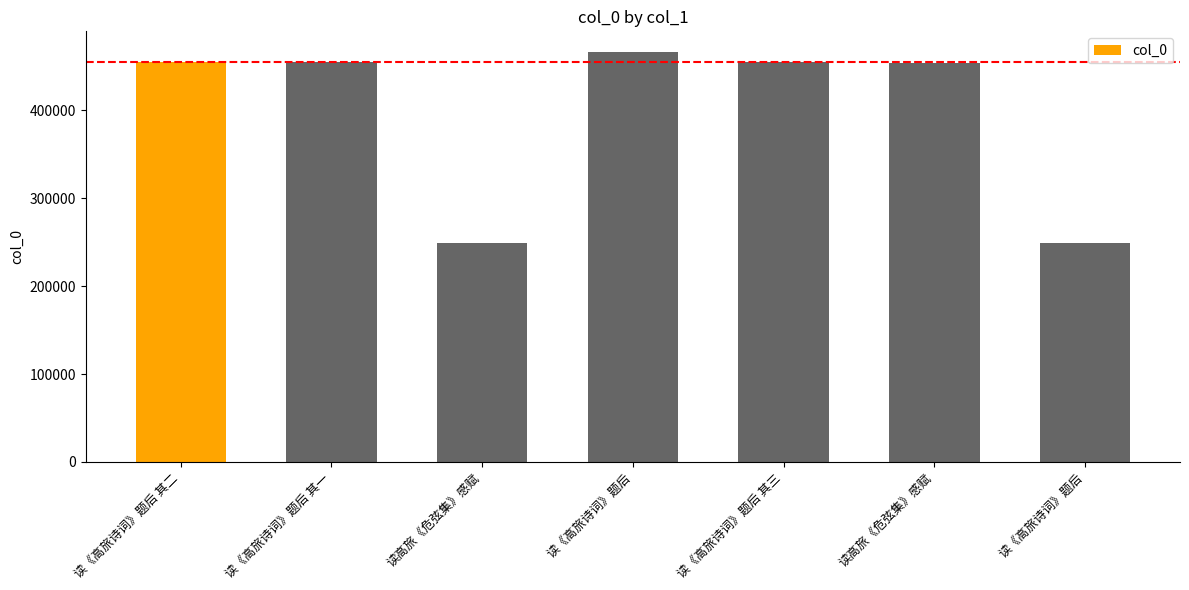

How many values are below 454583?

3